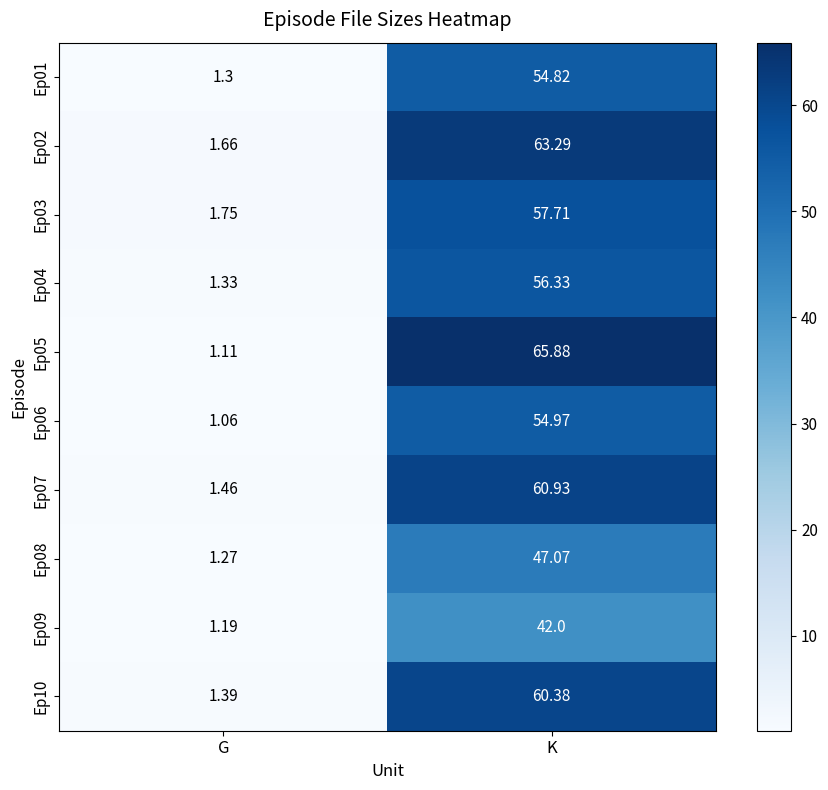

Which series changed the most between G and K?

Ep05